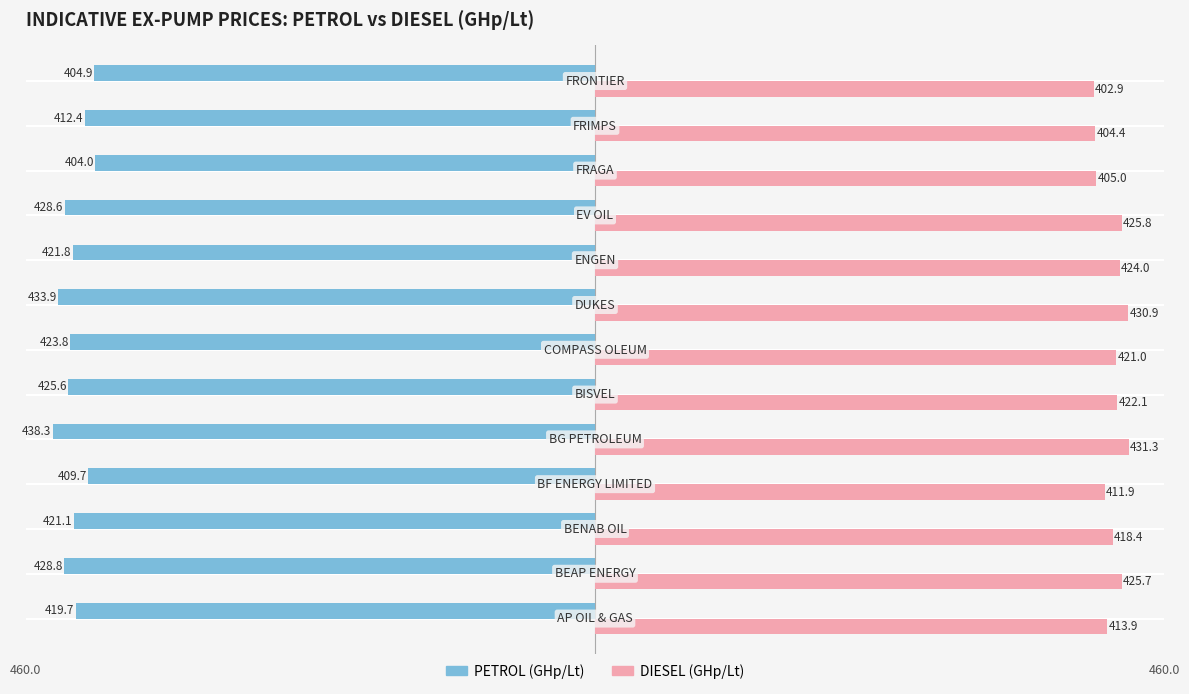

What is the difference between the maximum and minimum values in the PETROL (GHp/Lt) series?

34.3